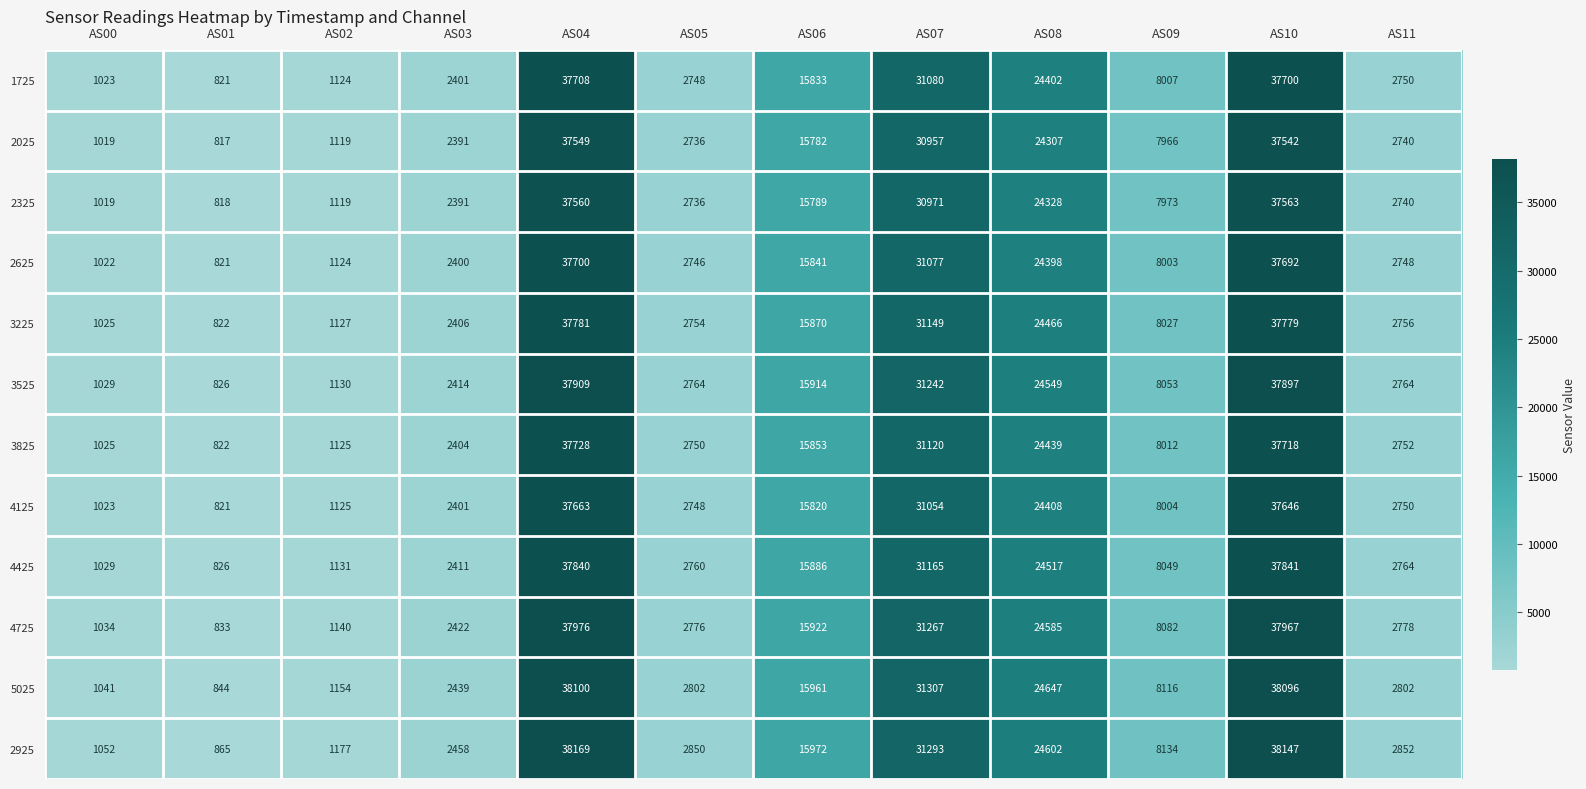

Is it true that 4725 equals 24585 at AS08?

True